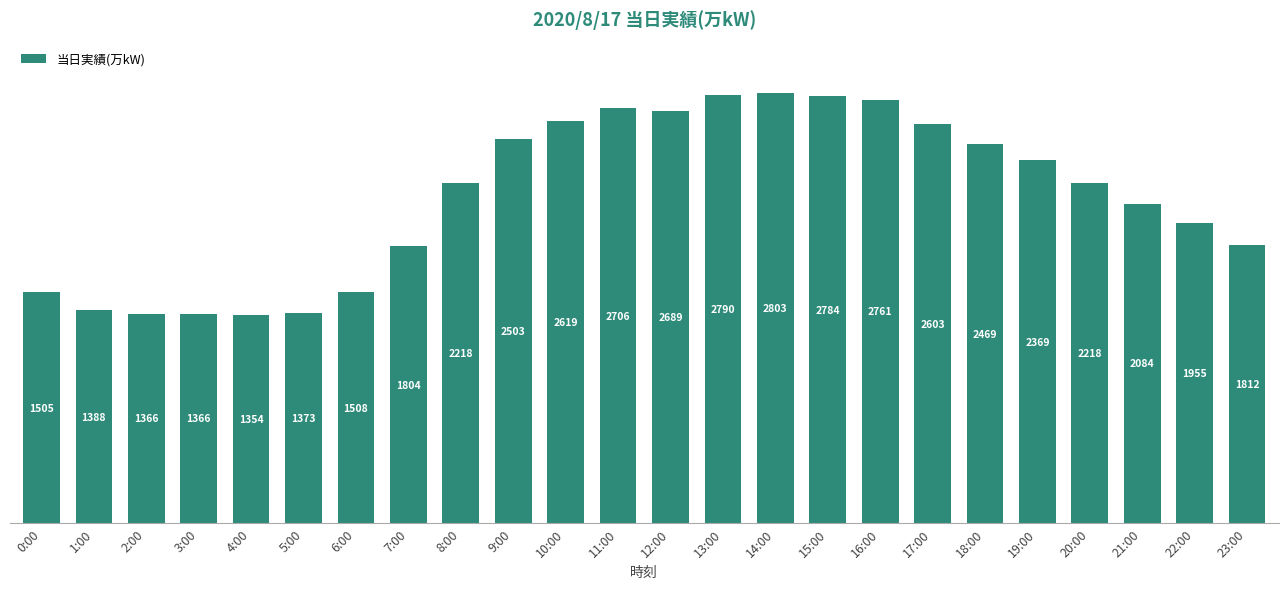

What is the approximate value at 19:00?

2369